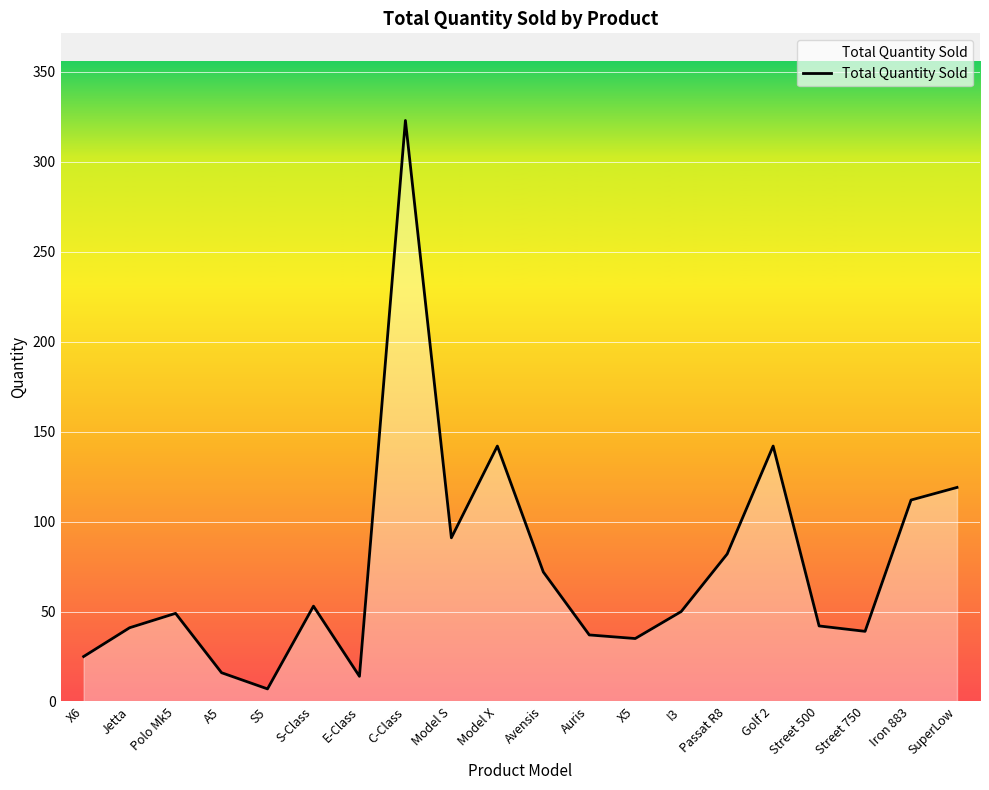

How many lines are shown in the chart?

1